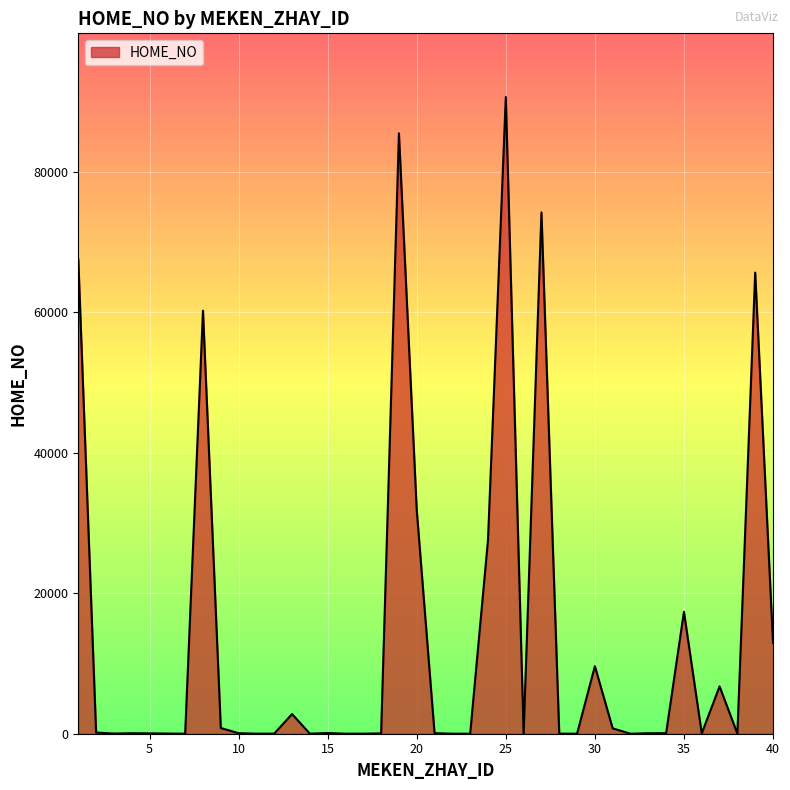

What is the greatest value displayed?

90668